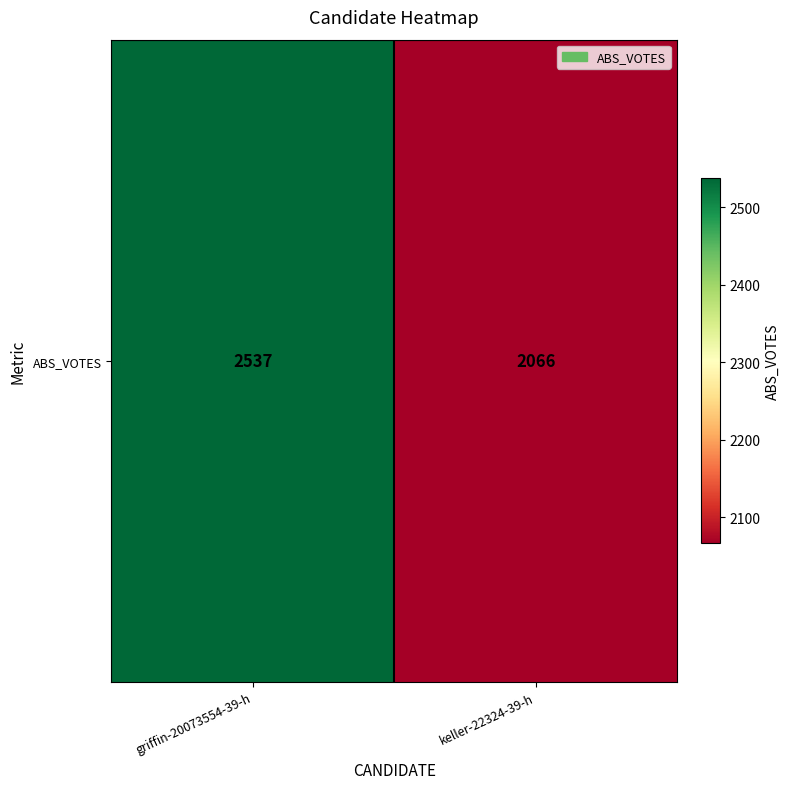

How many values are between 2066 and 2537?

2